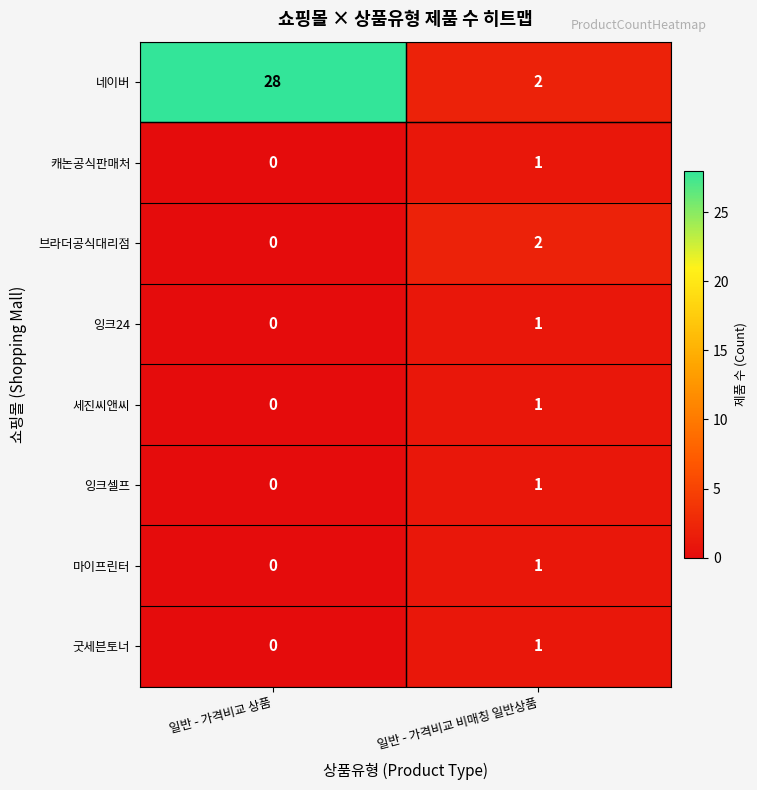

At which label is 캐논공식판매처 closest to 0?

일반 - 가격비교 상품